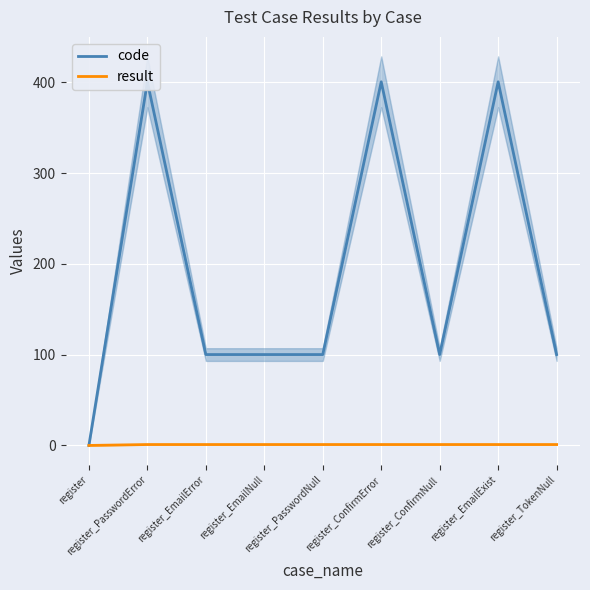

True or false: code and result cross at least once.

False